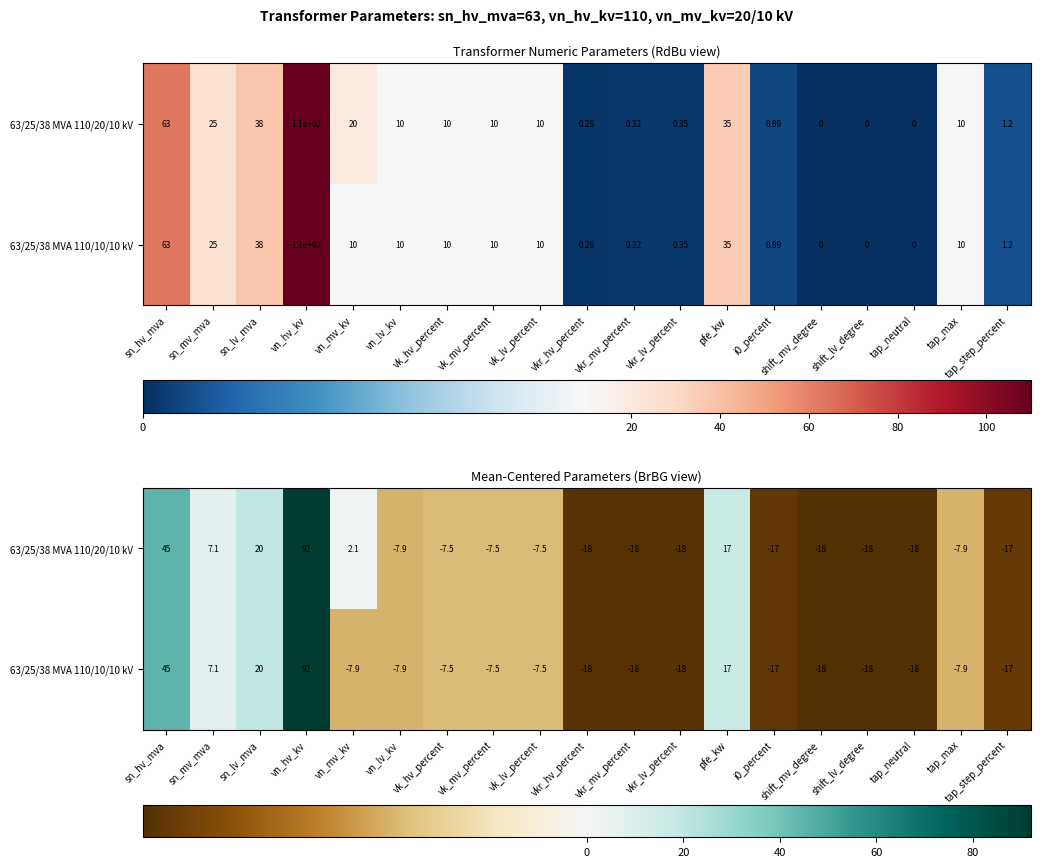

Rank the categories by 63/25/38 MVA 110/20/10 kV value from highest to lowest.

vn_hv_kv, sn_hv_mva, sn_lv_mva, pfe_kw, sn_mv_mva, vn_mv_kv, vk_hv_percent, vk_mv_percent, vk_lv_percent, vn_lv_kv, tap_max, tap_step_percent, i0_percent, vkr_lv_percent, vkr_mv_percent, vkr_hv_percent, shift_mv_degree, shift_lv_degree, tap_neutral